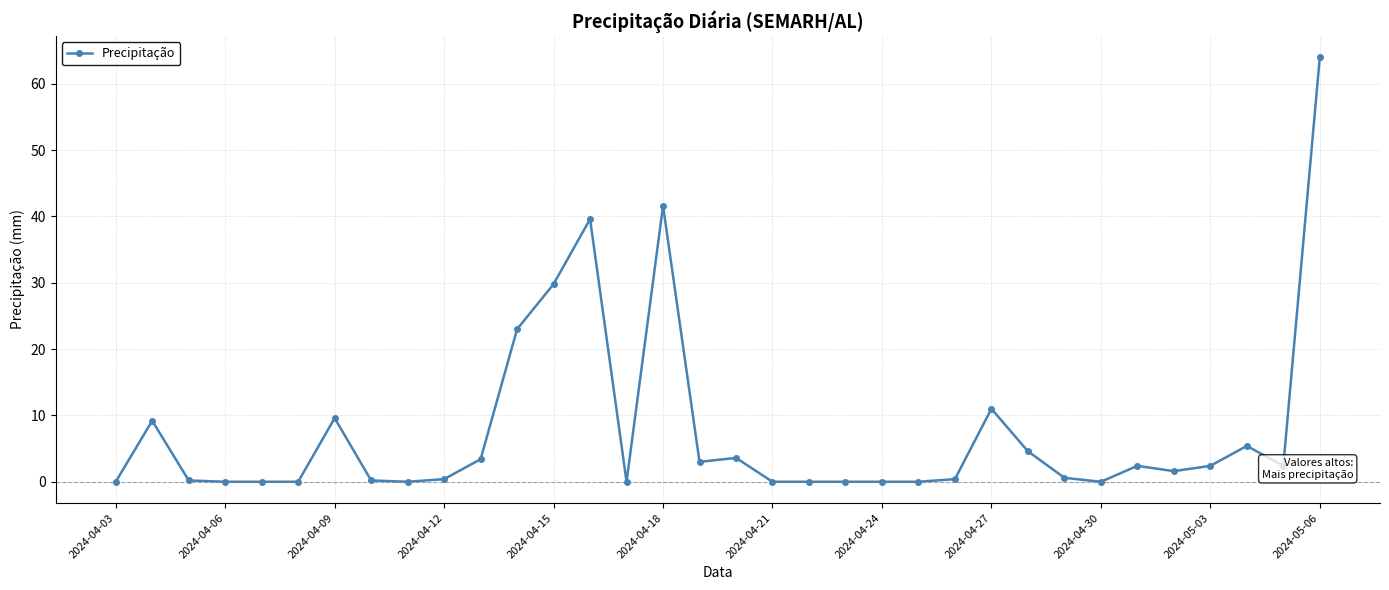

What is the average value?

7.6